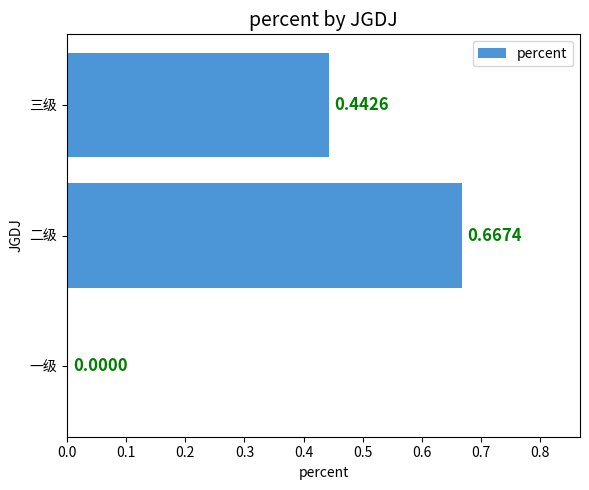

Are the bars horizontal?

Yes